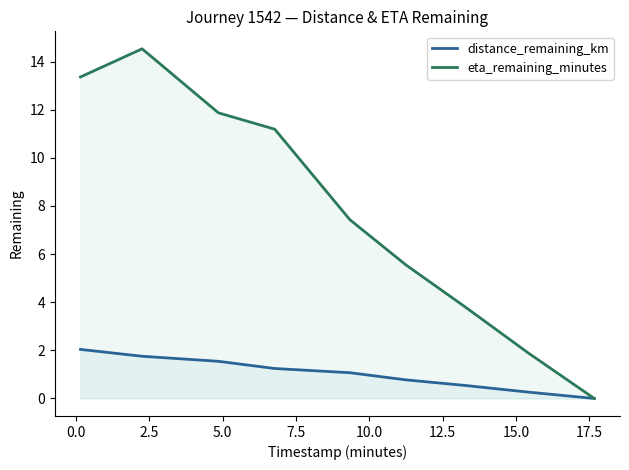

List the series in order of their overall mean, lowest first.

distance_remaining_km, eta_remaining_minutes